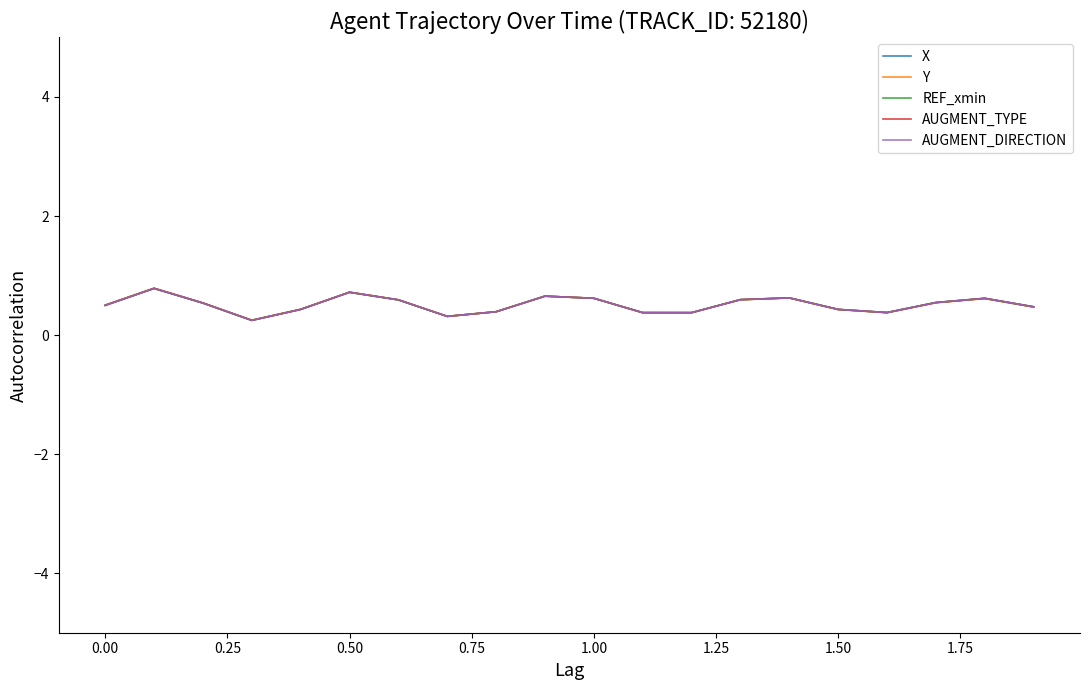

True or false: AUGMENT_TYPE and REF_xmin cross at least once.

False